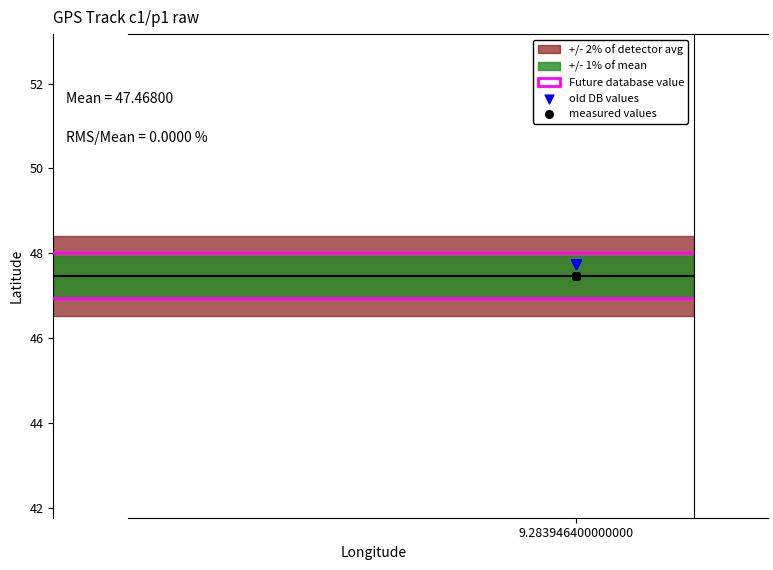

Which series contains the highest Y value?

old DB values